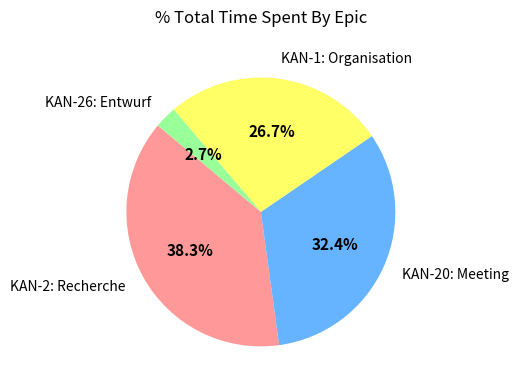

Between KAN-1: Organisation and KAN-20: Meeting, which is larger?

KAN-20: Meeting